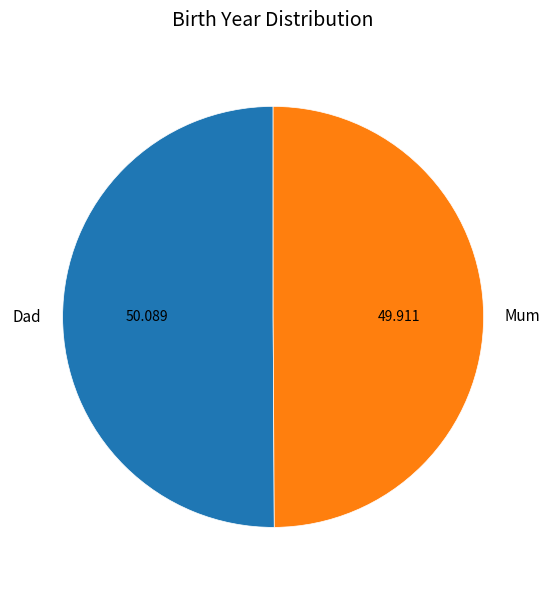

Combined, do Mum and Dad account for over 50%?

Yes